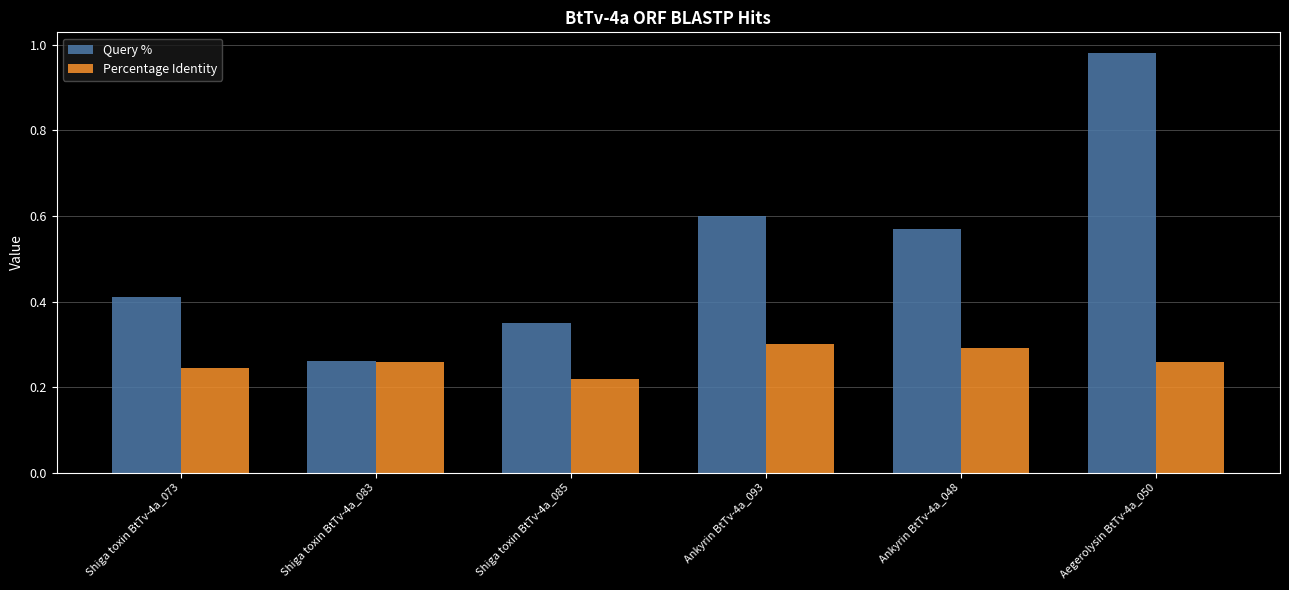

At which label is Query % closest to 0?

Shiga toxin BtTv-4a_083